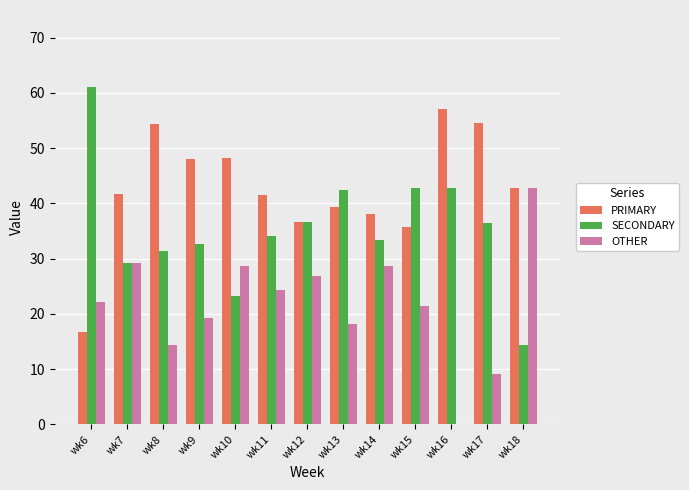

What is the difference between the OTHER values at wk8 and wk14?

14.3